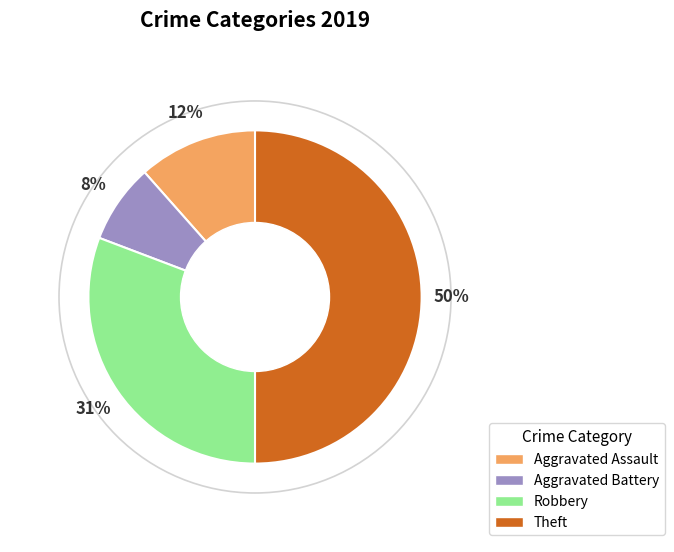

Approximately how many times larger is the value at Aggravated Assault compared to Robbery?

0.4